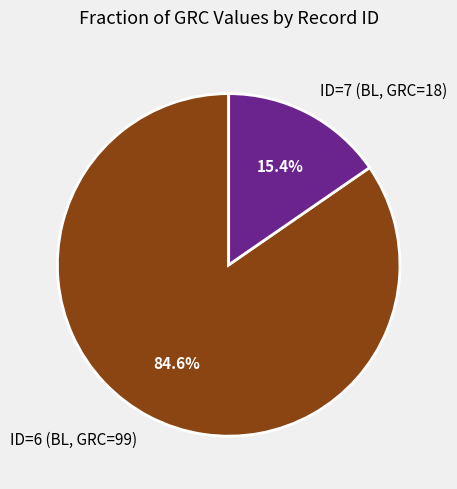

Count the number of slices in the pie.

2